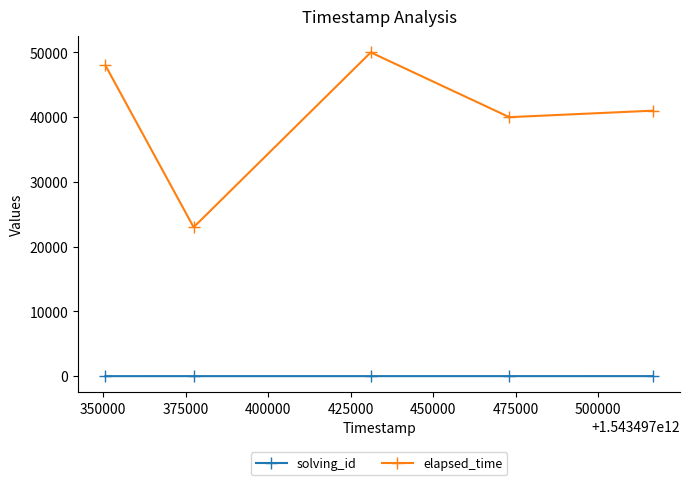

What is the difference between the maximum and minimum values in the elapsed_time series?

27000